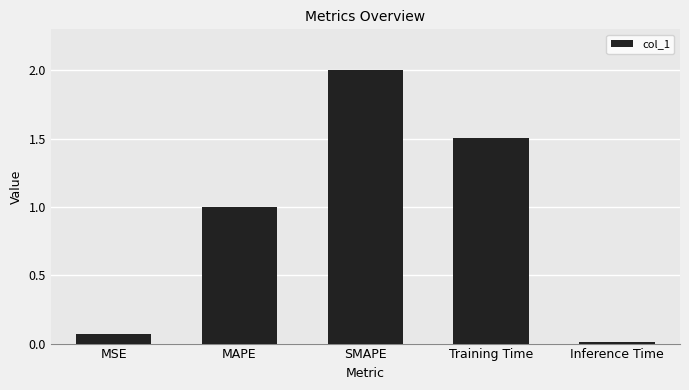

Rank the categories by value from highest to lowest.

SMAPE, Training Time, MAPE, MSE, Inference Time